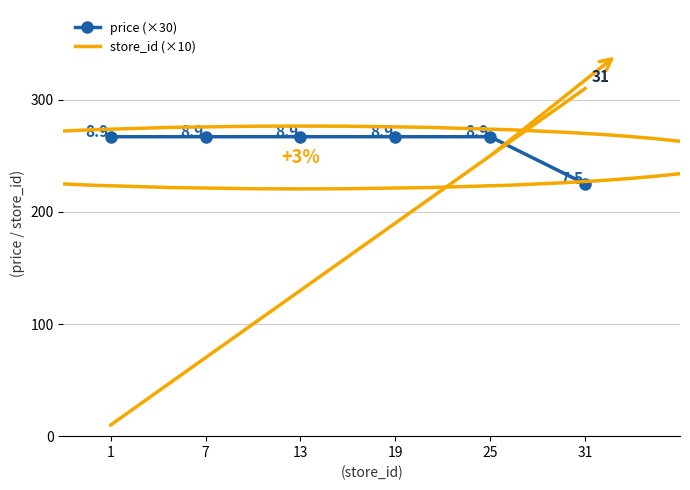

Which series has the largest total across all categories?

price (×30)